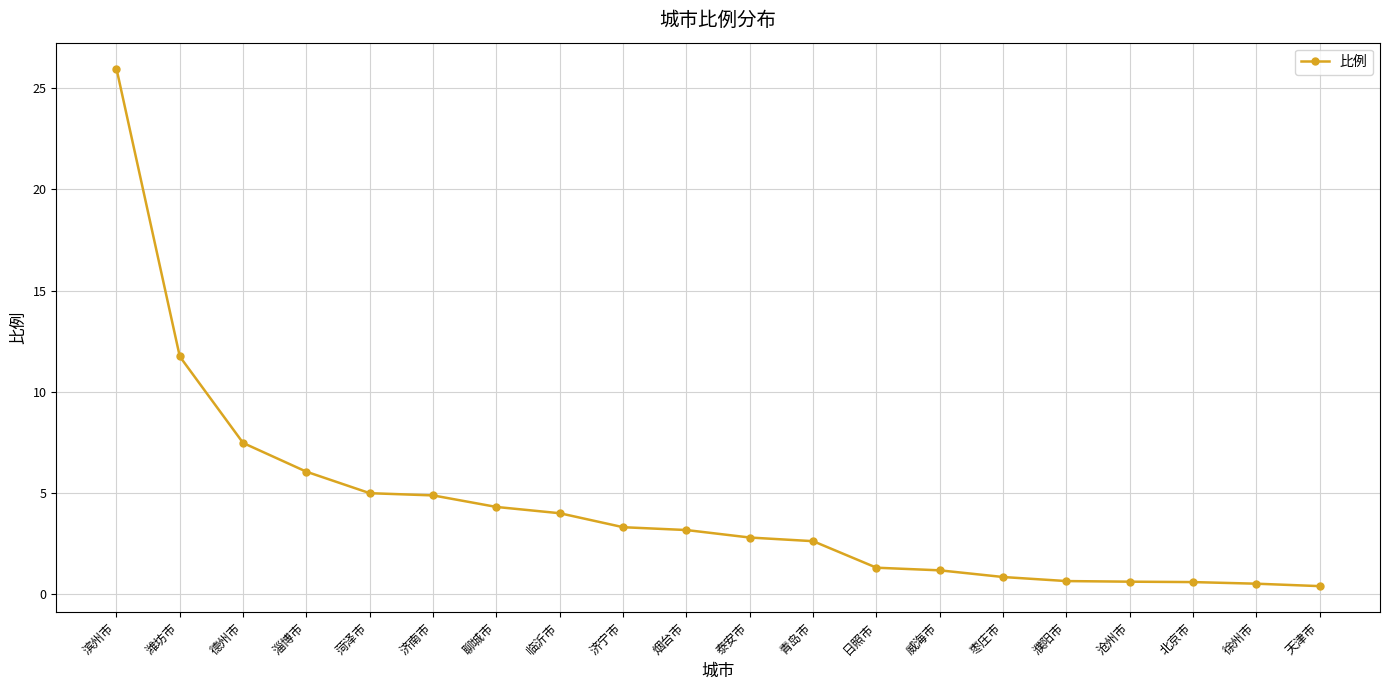

Is this an area chart (filled region under the line)?

No